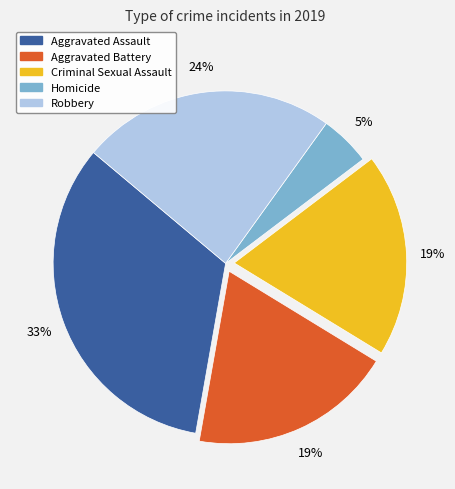

To the nearest percent, what is the combined percentage of Aggravated Battery and Homicide?

24%